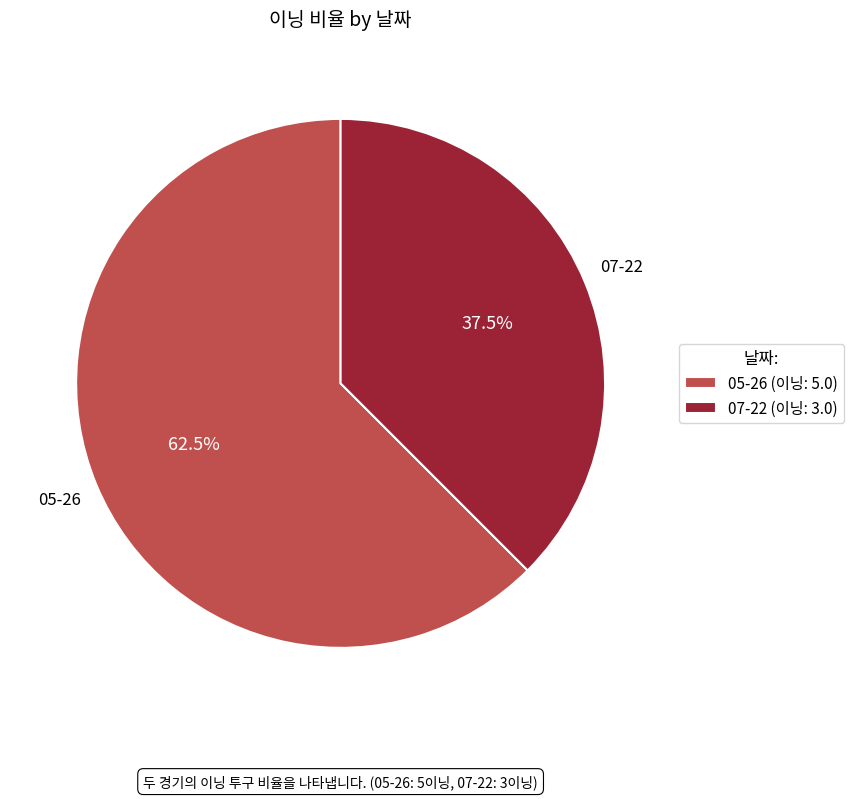

Rank the categories by value from lowest to highest.

07-22, 05-26